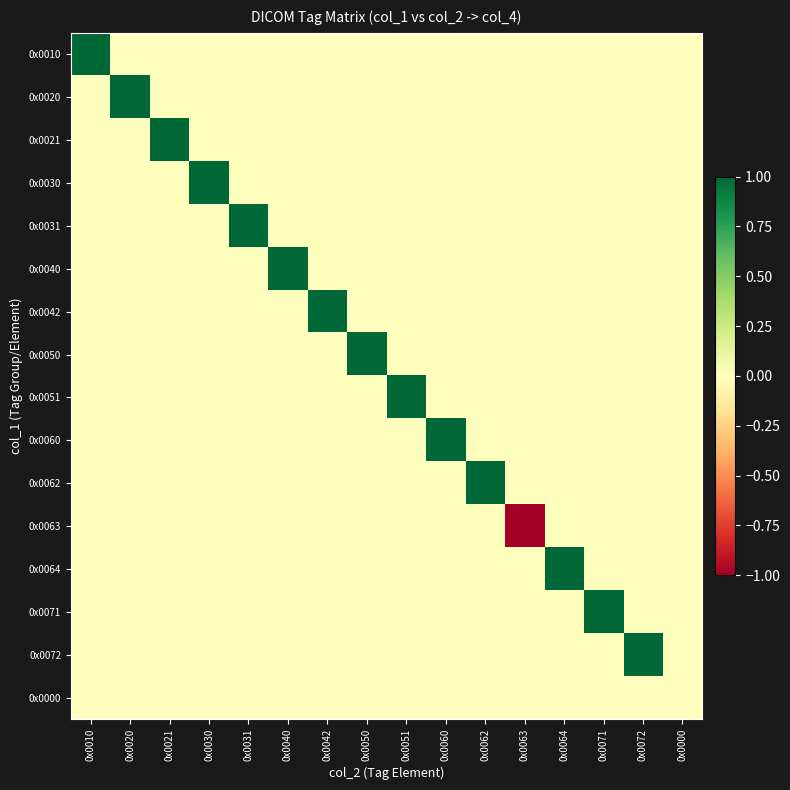

What is the difference between the highest and lowest values at 0x0062?

1